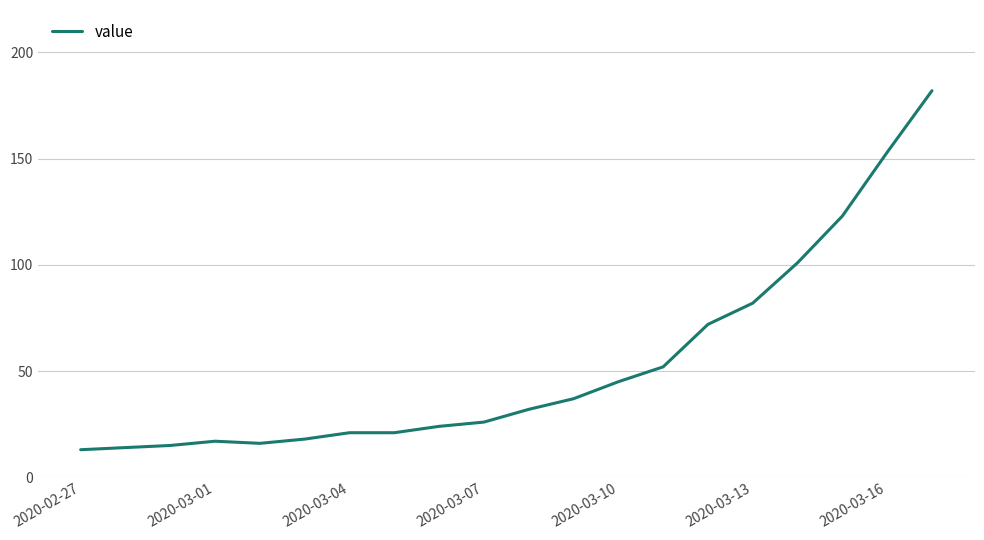

What is the difference between the maximum and minimum values?

169